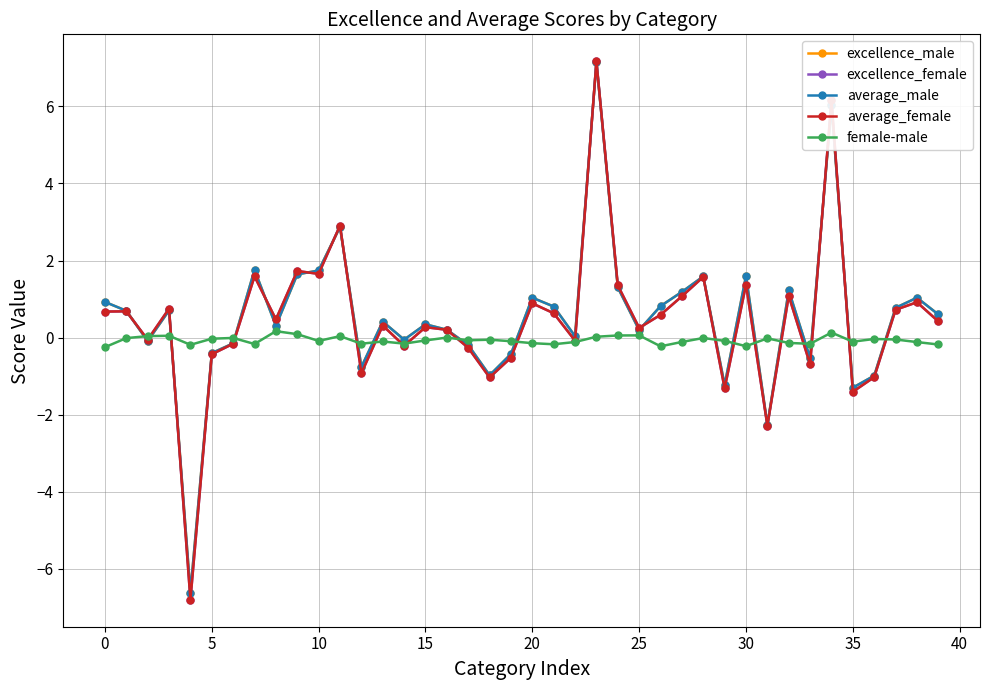

What is the value of the average_male point at the 35th from the left?

6.0